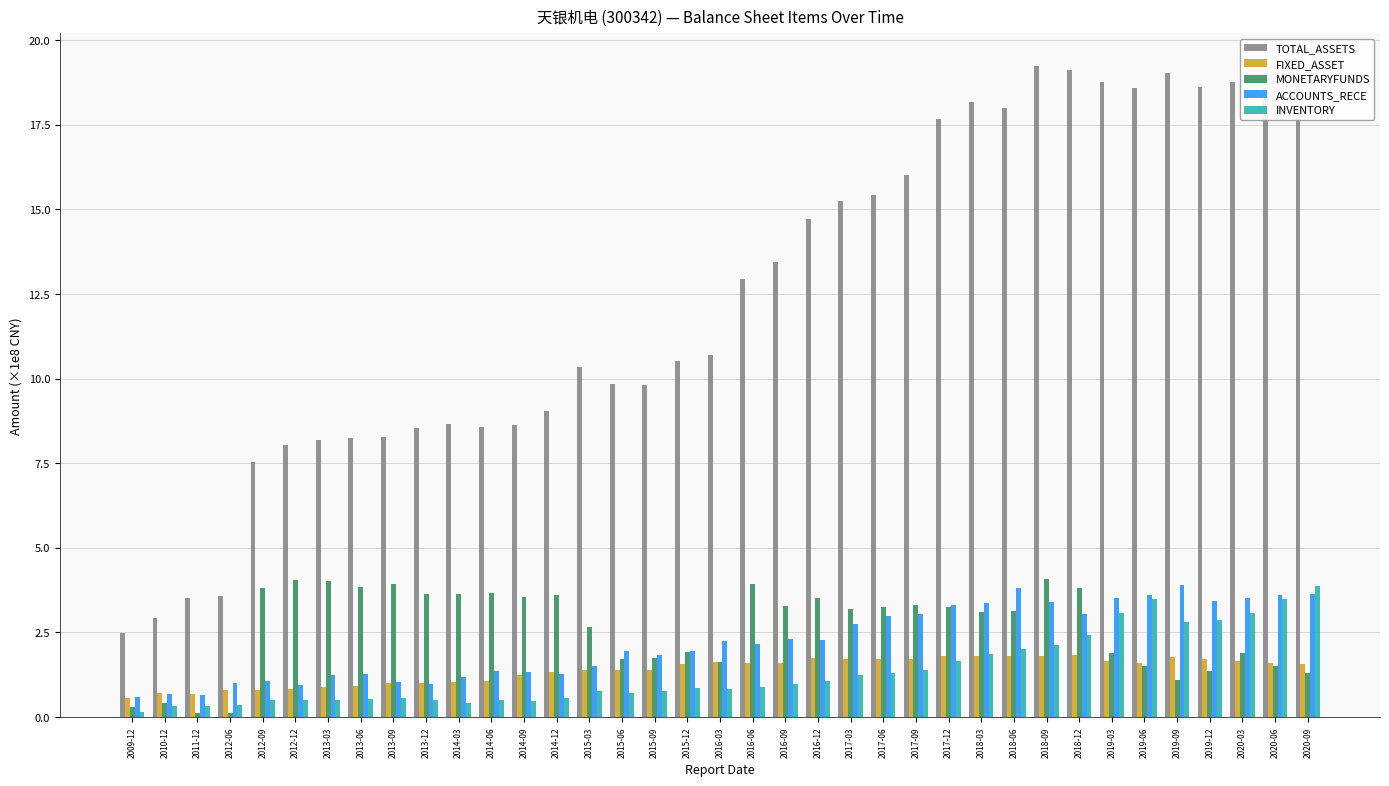

What is the difference between the maximum and minimum values in the ACCOUNTS_RECE series?

3.3